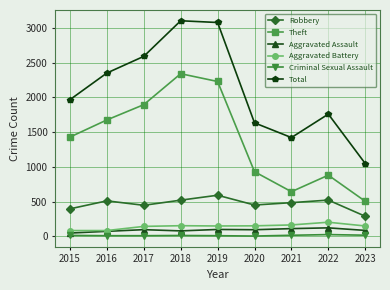

How many data points in Total are less than 1968?

4